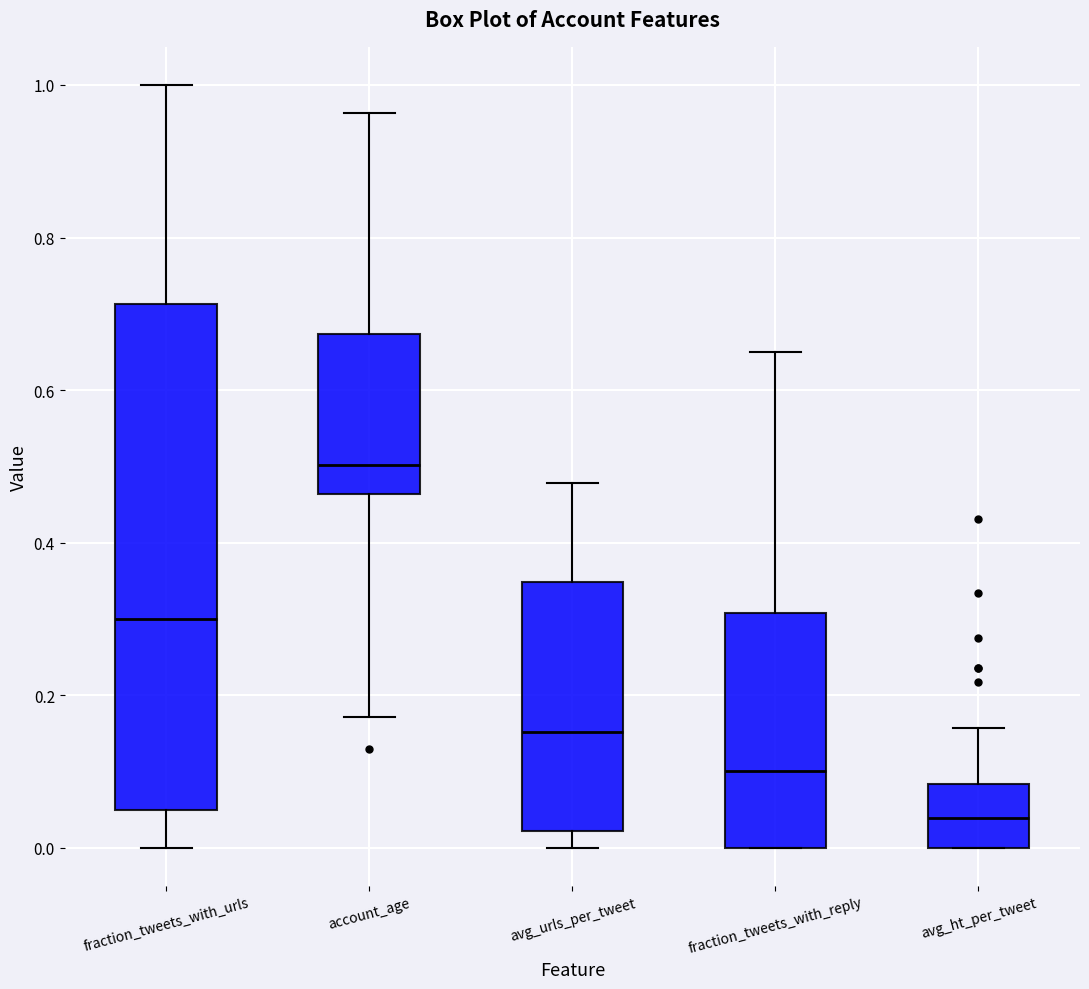

Reading left to right, read every box against the y-axis: the position of its median line, the range the box covers, and the ends of its whiskers. The values are not printed on the chart, so give them approximately, as read against the axis.

fraction_tweets_with_urls: median 0.30, box 0.06 to 0.72, whiskers 0.00 to 1.00
account_age: median 0.50, box 0.46 to 0.68, whiskers 0.18 to 0.96
avg_urls_per_tweet: median 0.16, box 0.02 to 0.34, whiskers 0.00 to 0.48
fraction_tweets_with_reply: median 0.10, box 0.00 to 0.30, whiskers 0.00 to 0.66
avg_ht_per_tweet: median 0.04, box 0.00 to 0.08, whiskers 0.00 to 0.16